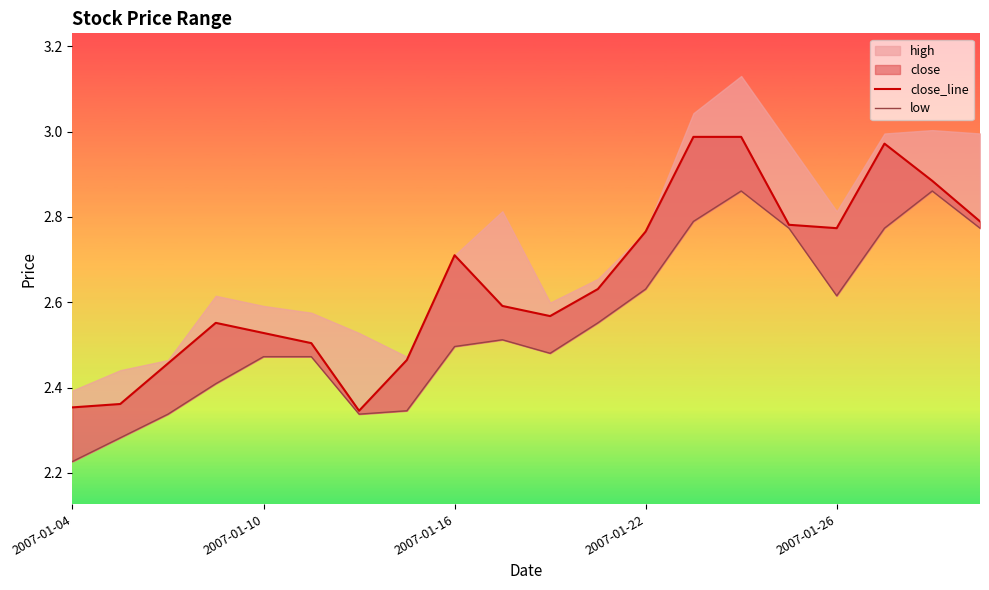

In close_line, how many points are higher than both neighbors (excluding endpoints)?

3